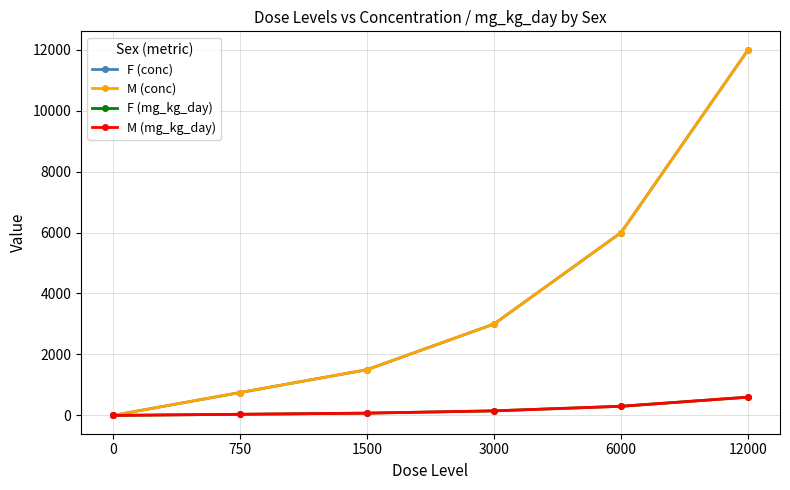

Which category has the highest value in the F (conc) series?

12000